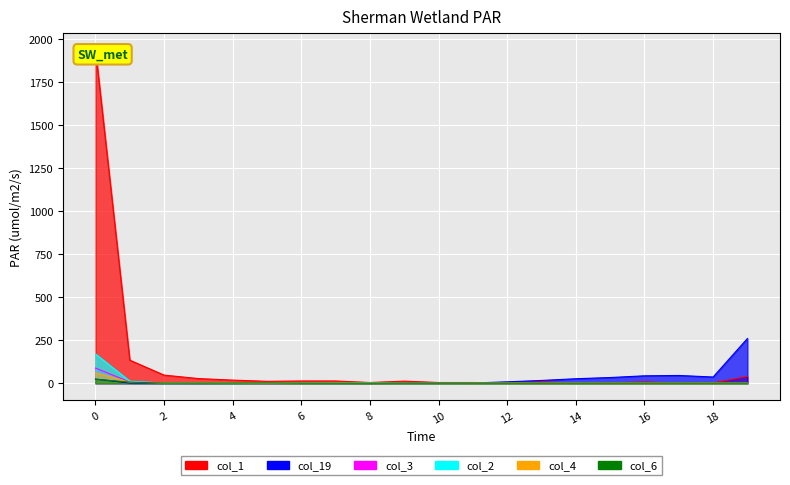

Is it true that col_6 equals 16 at 11?

False